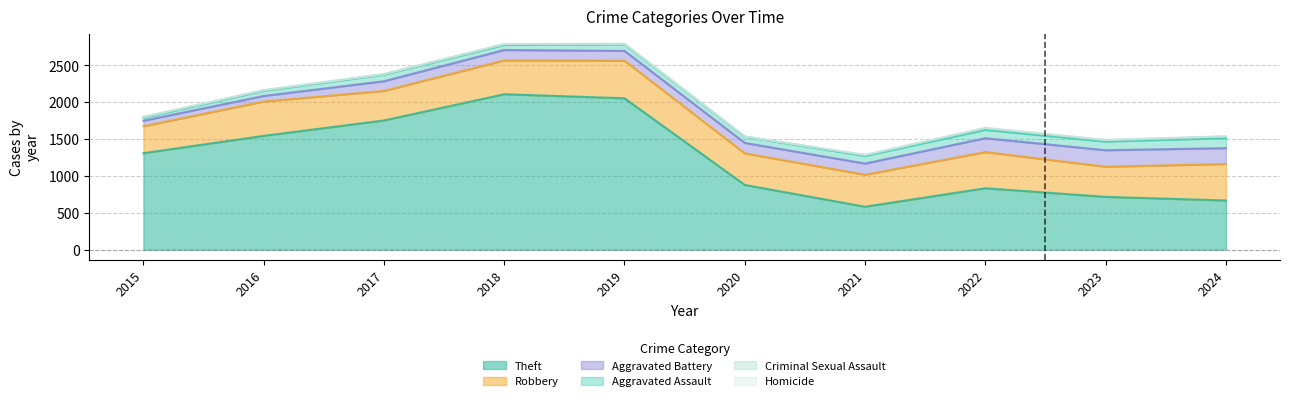

How many data points in Aggravated Battery are above 141?

4